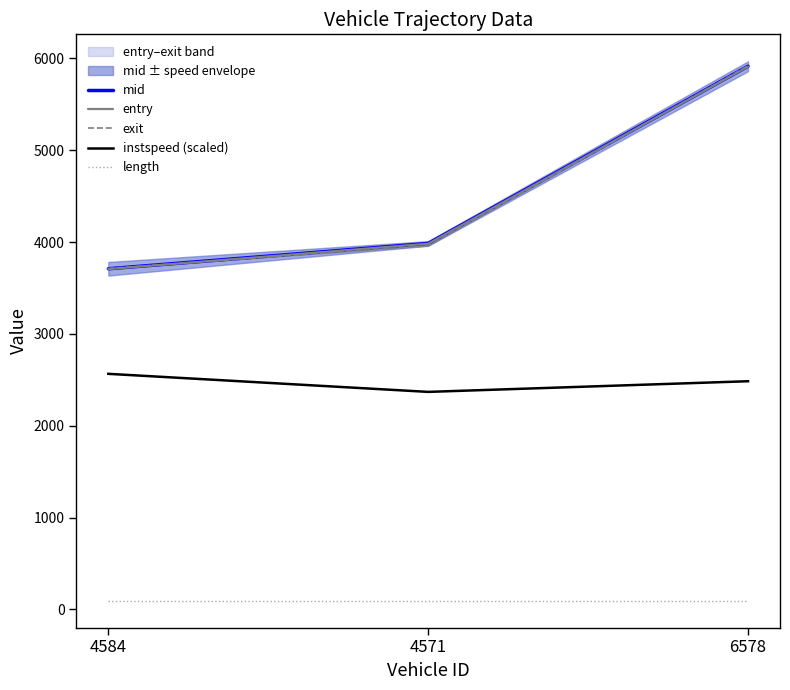

What position from the right is 6578?

1